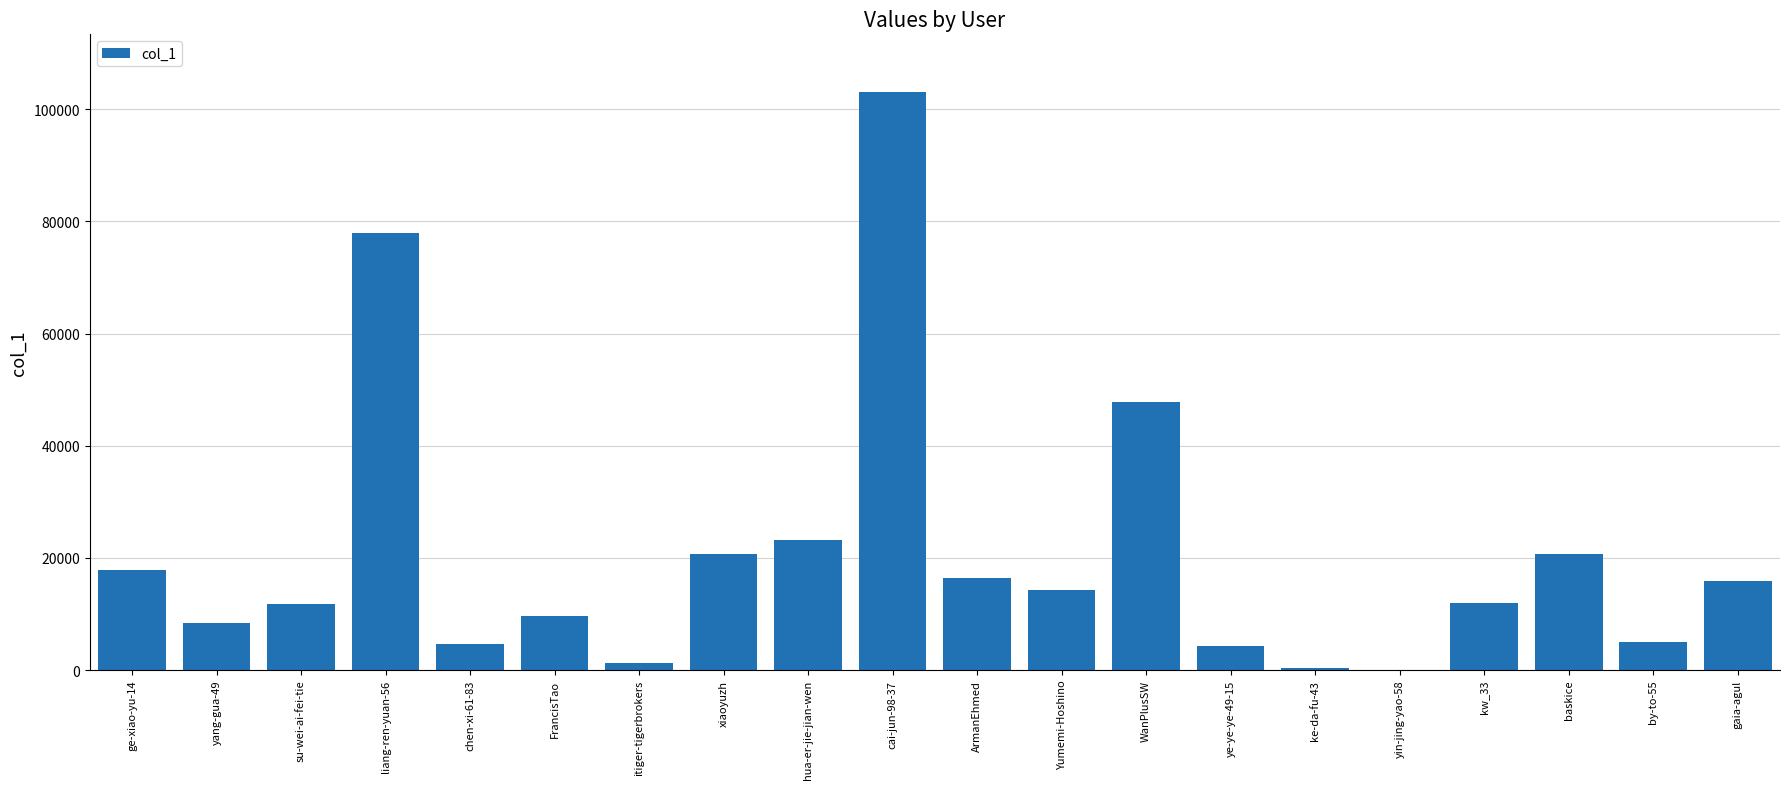

What is the ratio of the value at ge-xiao-yu-14 to the value at xiaoyuzh?

0.9